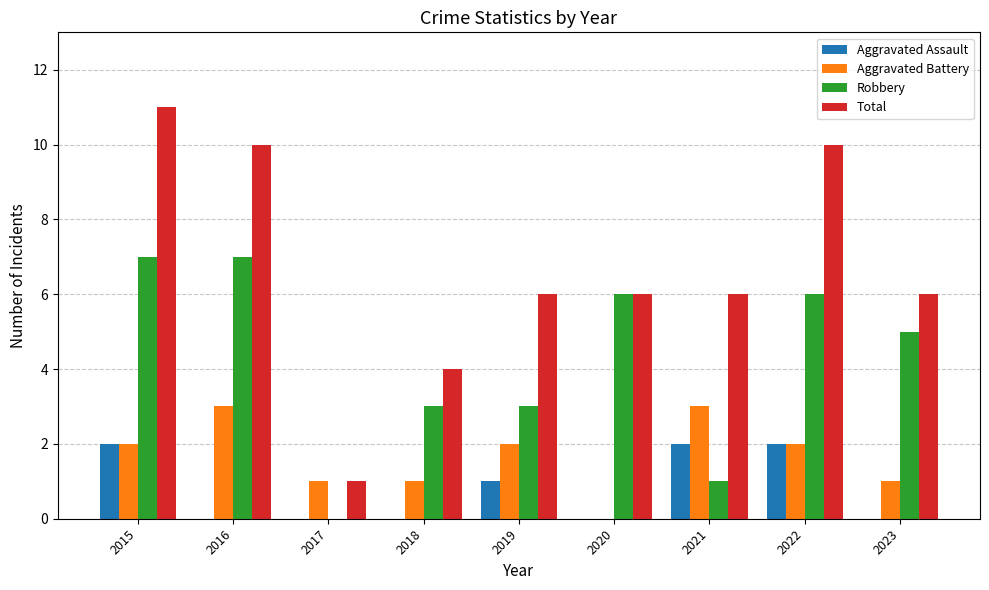

Which label corresponds to the largest value in the chart?

2015